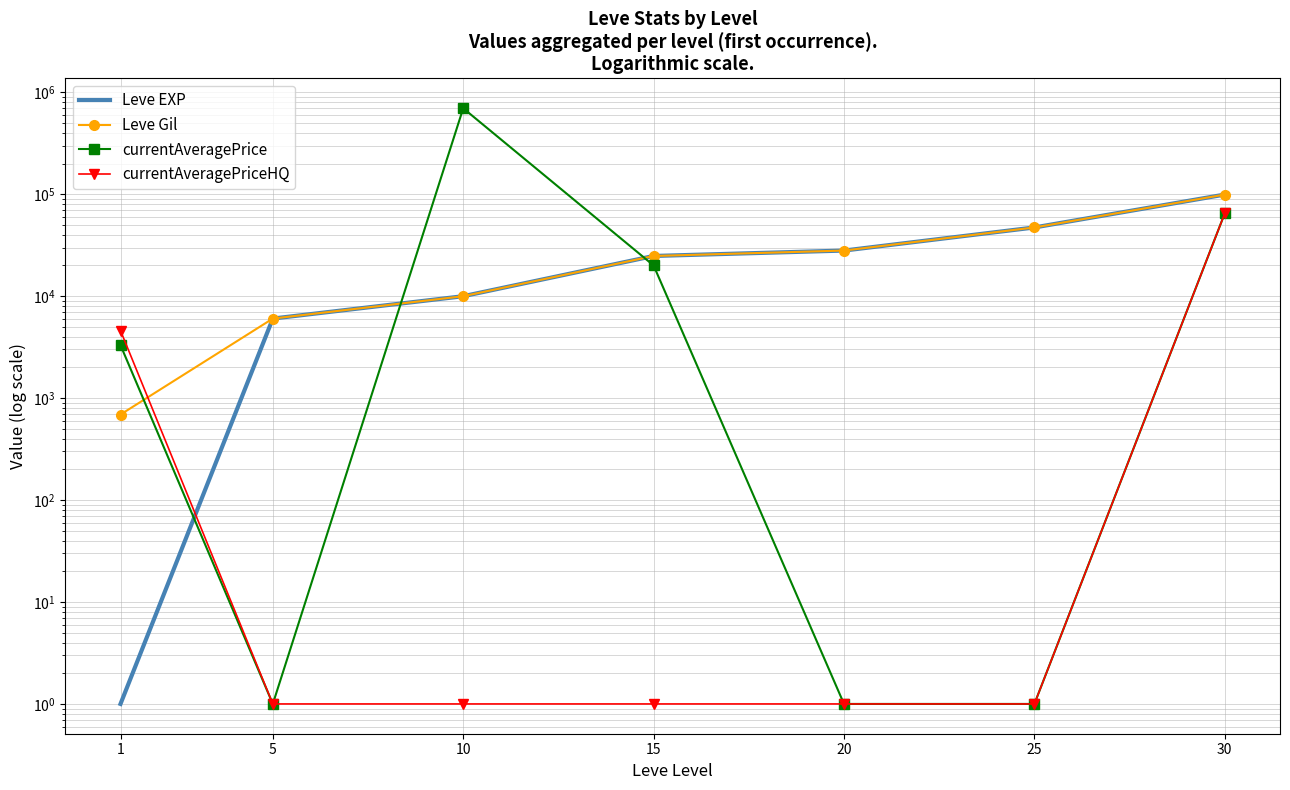

Is it true that currentAveragePriceHQ equals 1.0 at 10?

True